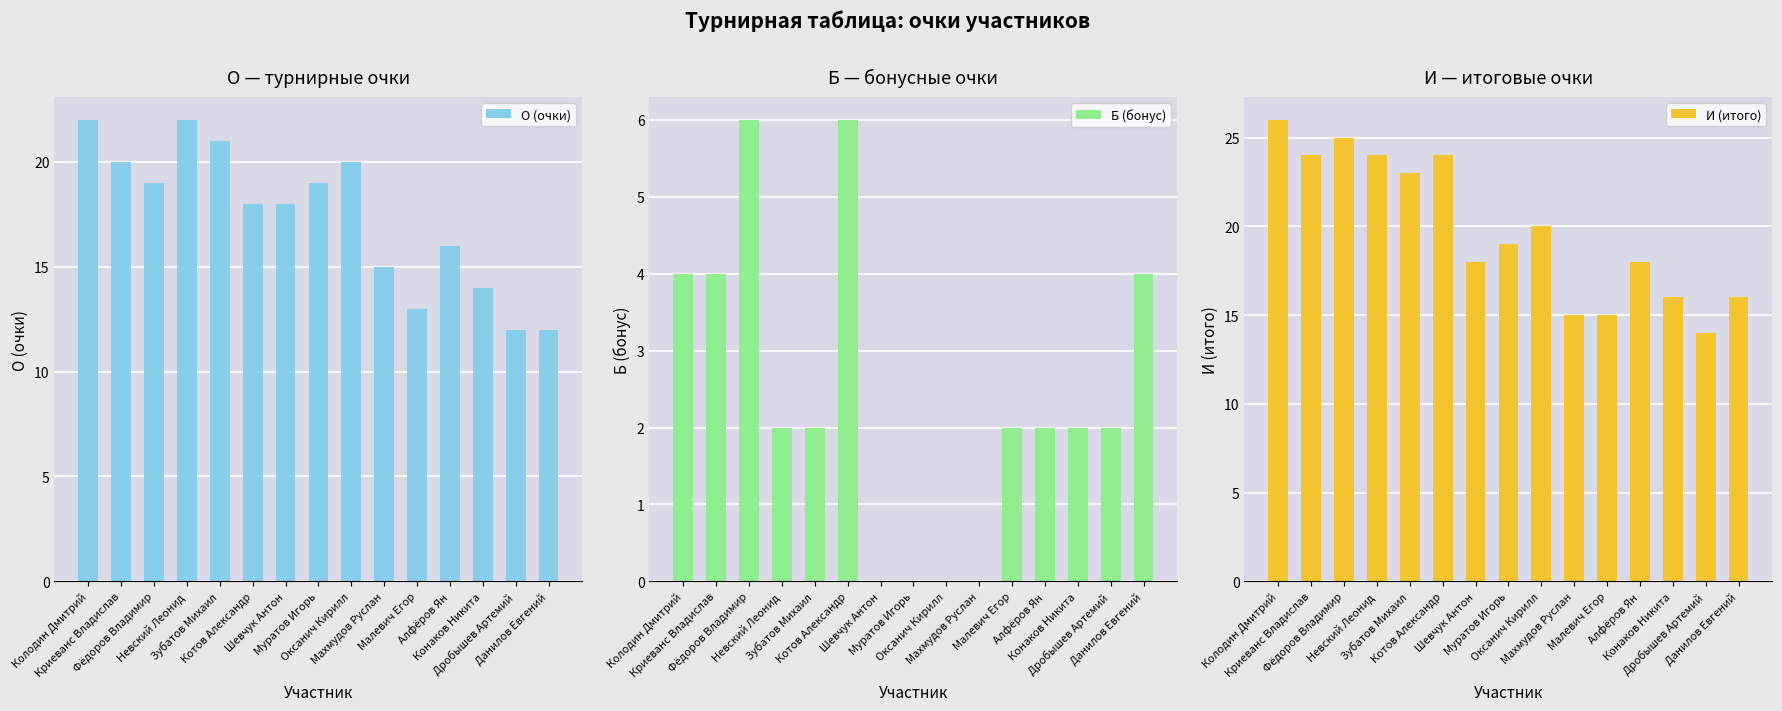

Read the Б (бонус) value at Криеванс Владислав.

4